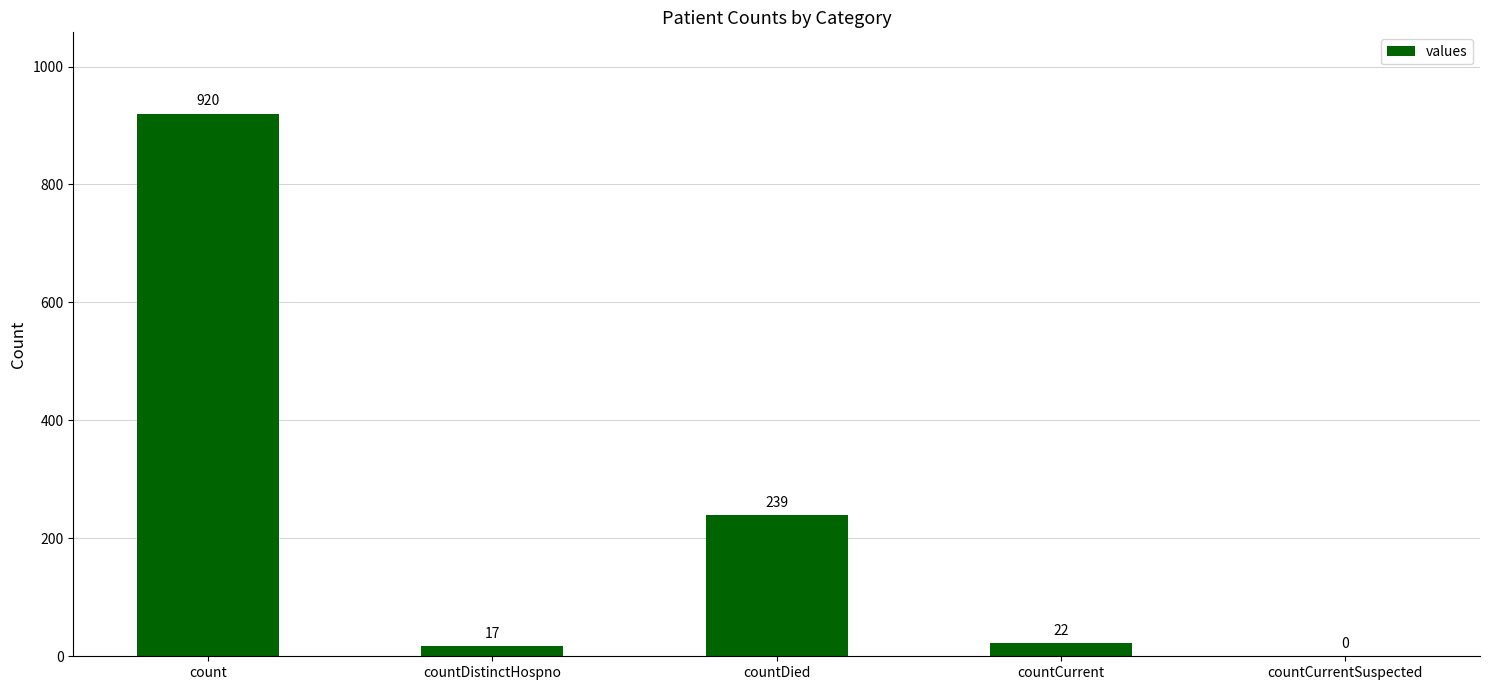

Read the value at count.

920